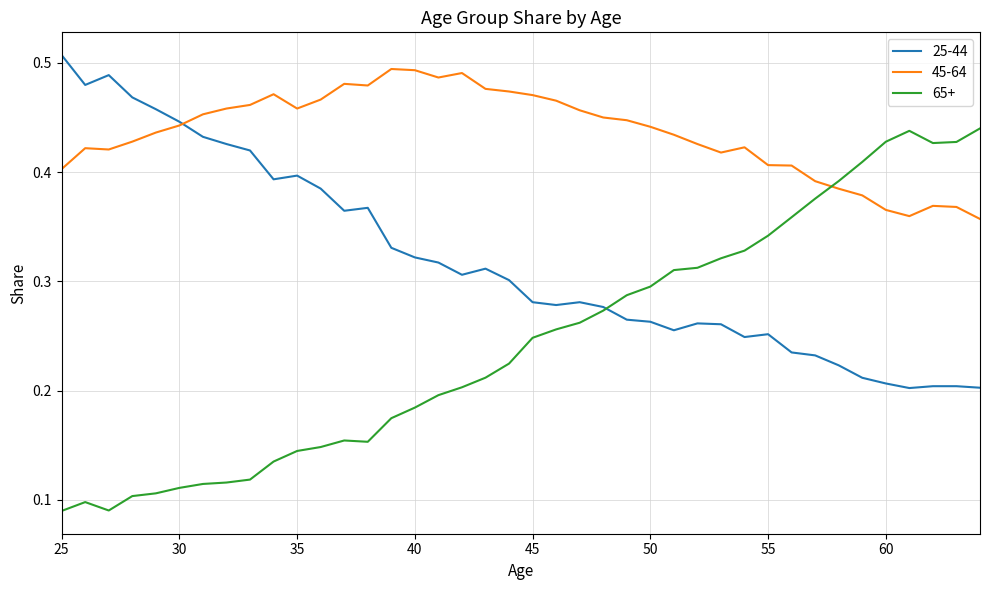

What is the sum of all 65+ values?

9.8